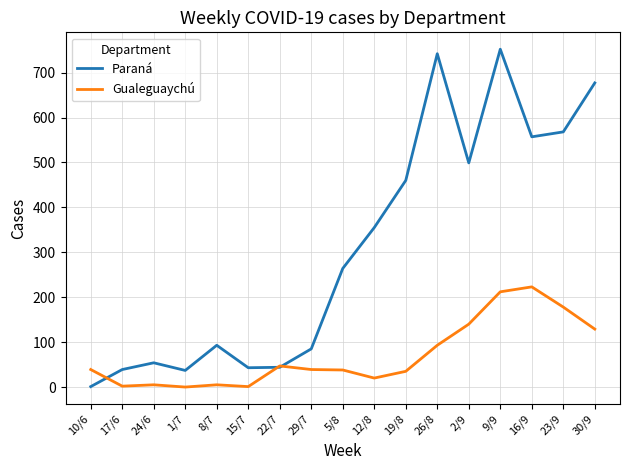

Which series has the largest range (max minus min)?

Paraná